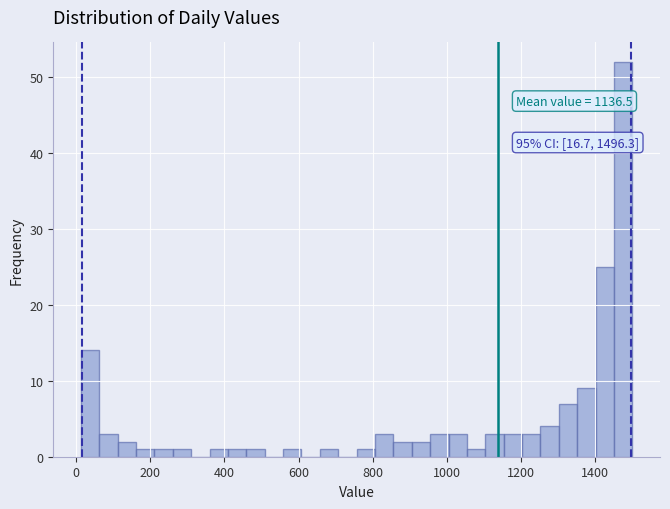

Around what value on the x-axis is the tallest bar? Give the approximate position of its centre, as read against the axis.

1480